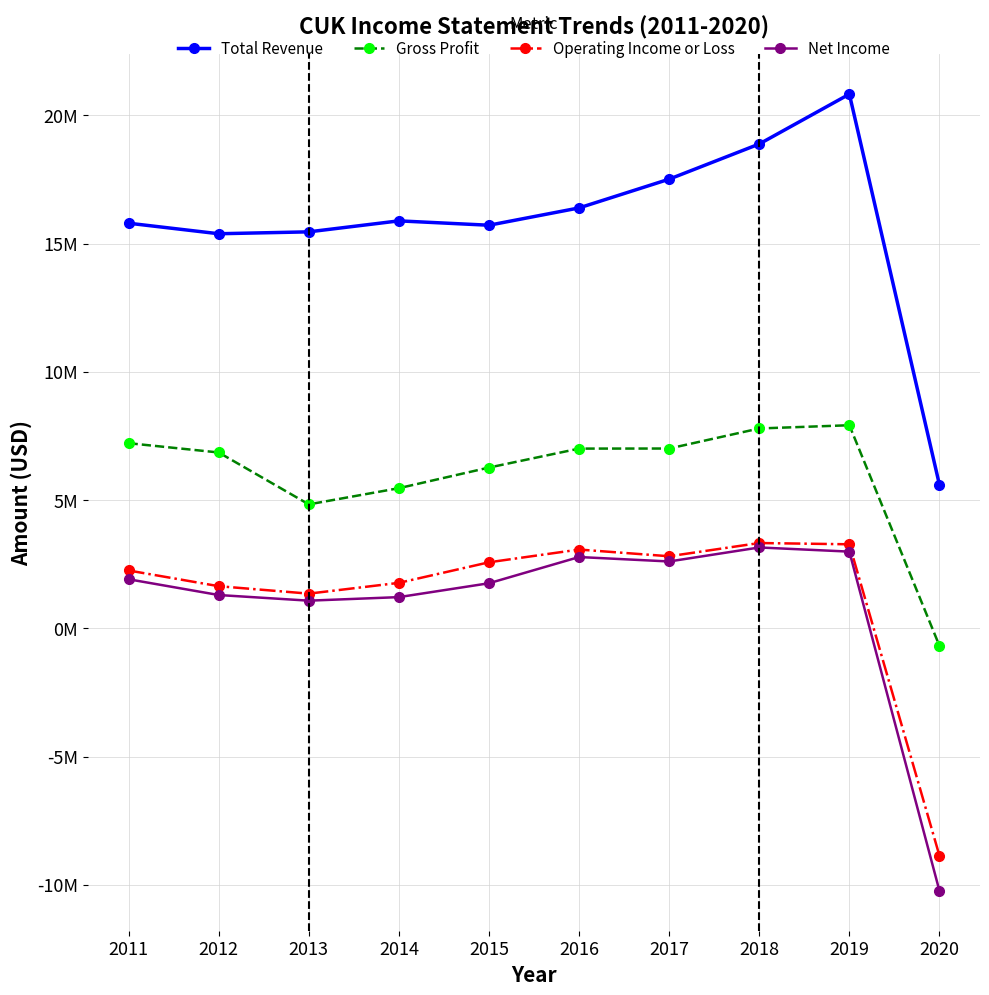

At which category does Gross Profit reach its first local peak?

2019